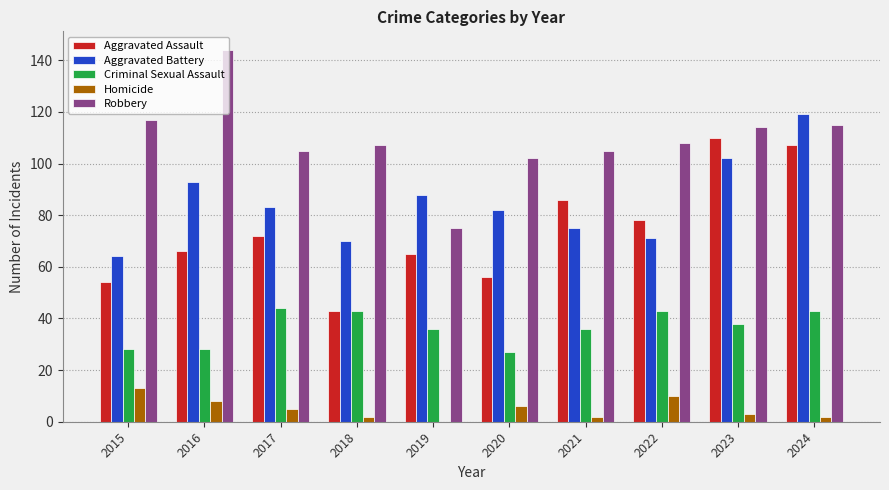

Between 2018 and 2021, which series saw the biggest shift?

Aggravated Assault